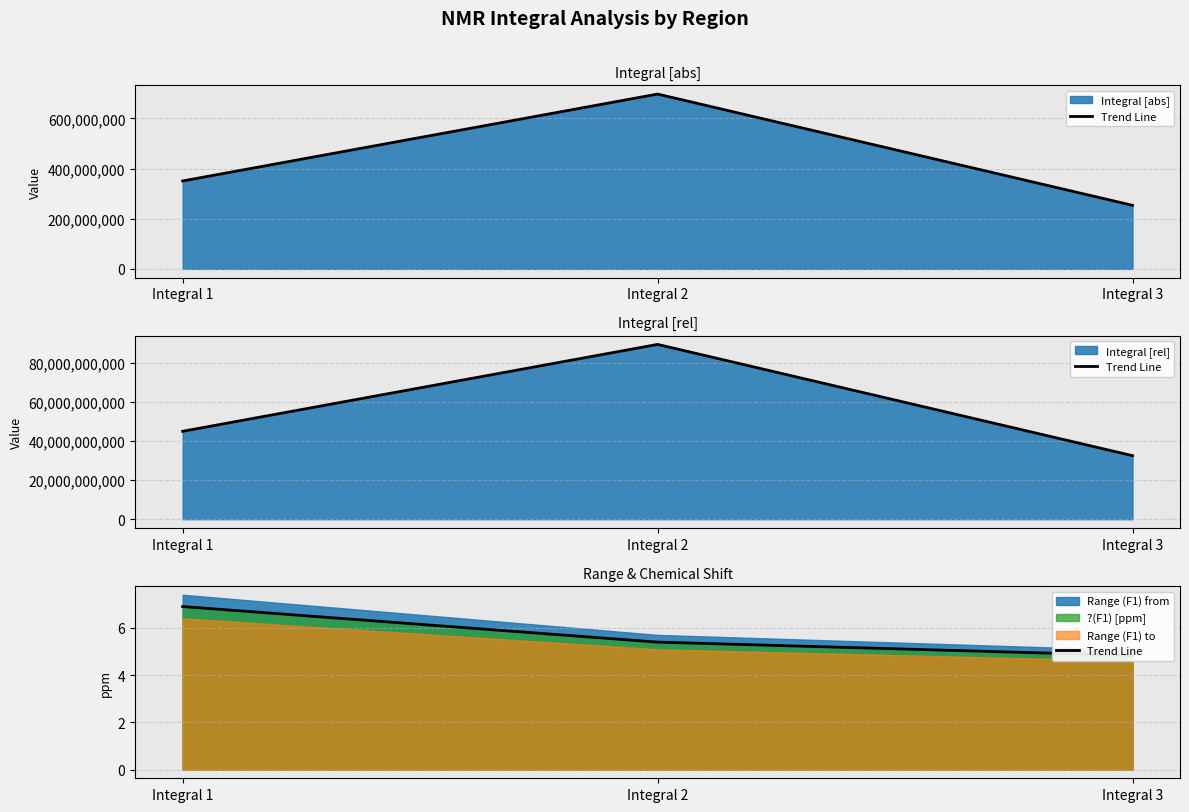

What is the change in value from Integral 1 to Integral 3?

-2.1